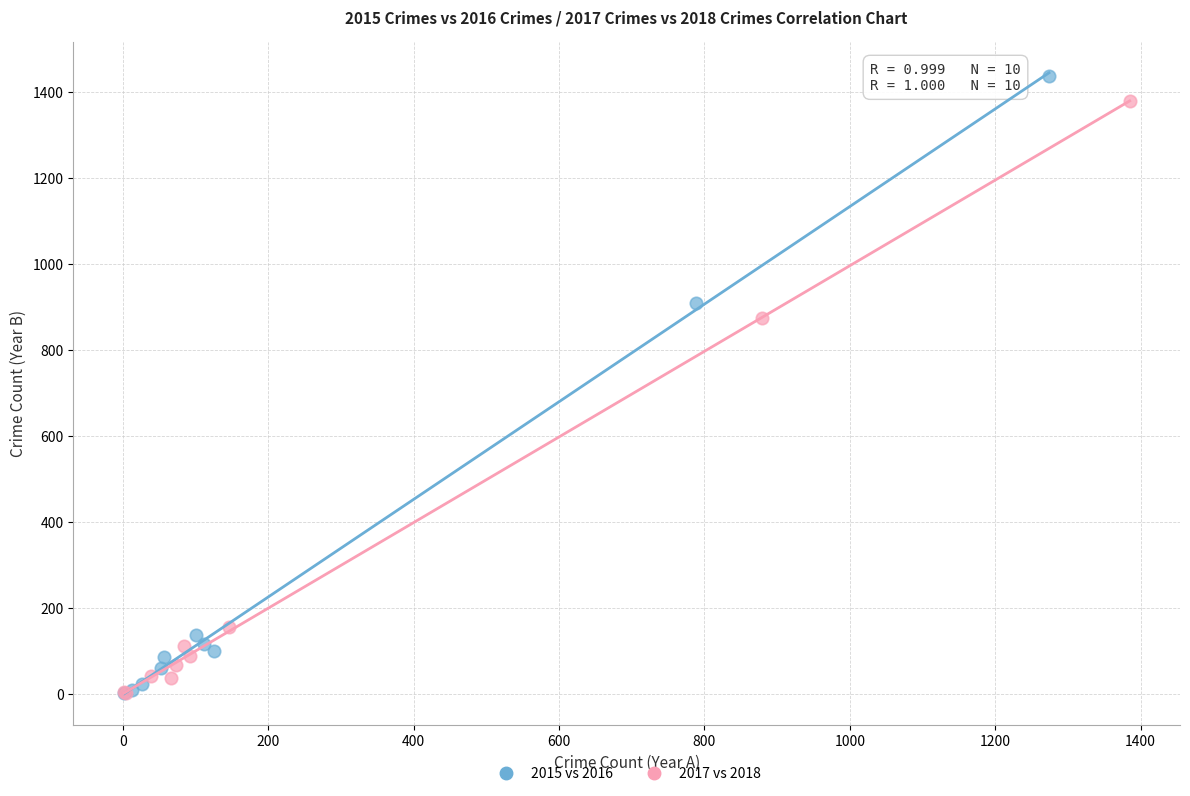

Which series has the widest spread of Y values?

2015 vs 2016